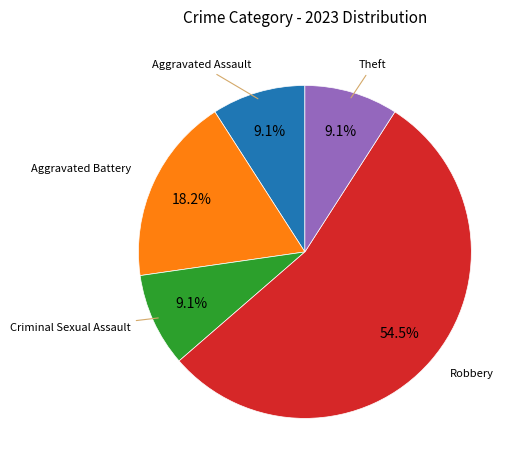

Does Robbery represent more than half of the total?

Yes